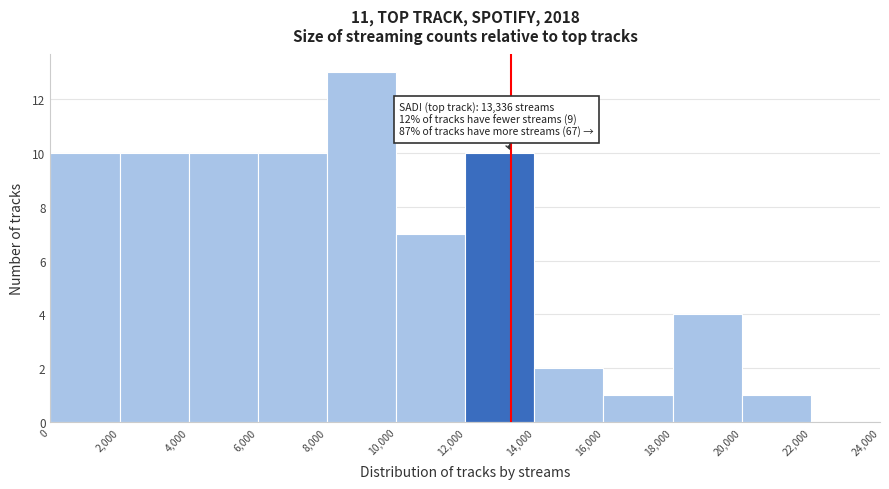

Which range on the x-axis has the tallest bar?

8,000 to 10,000